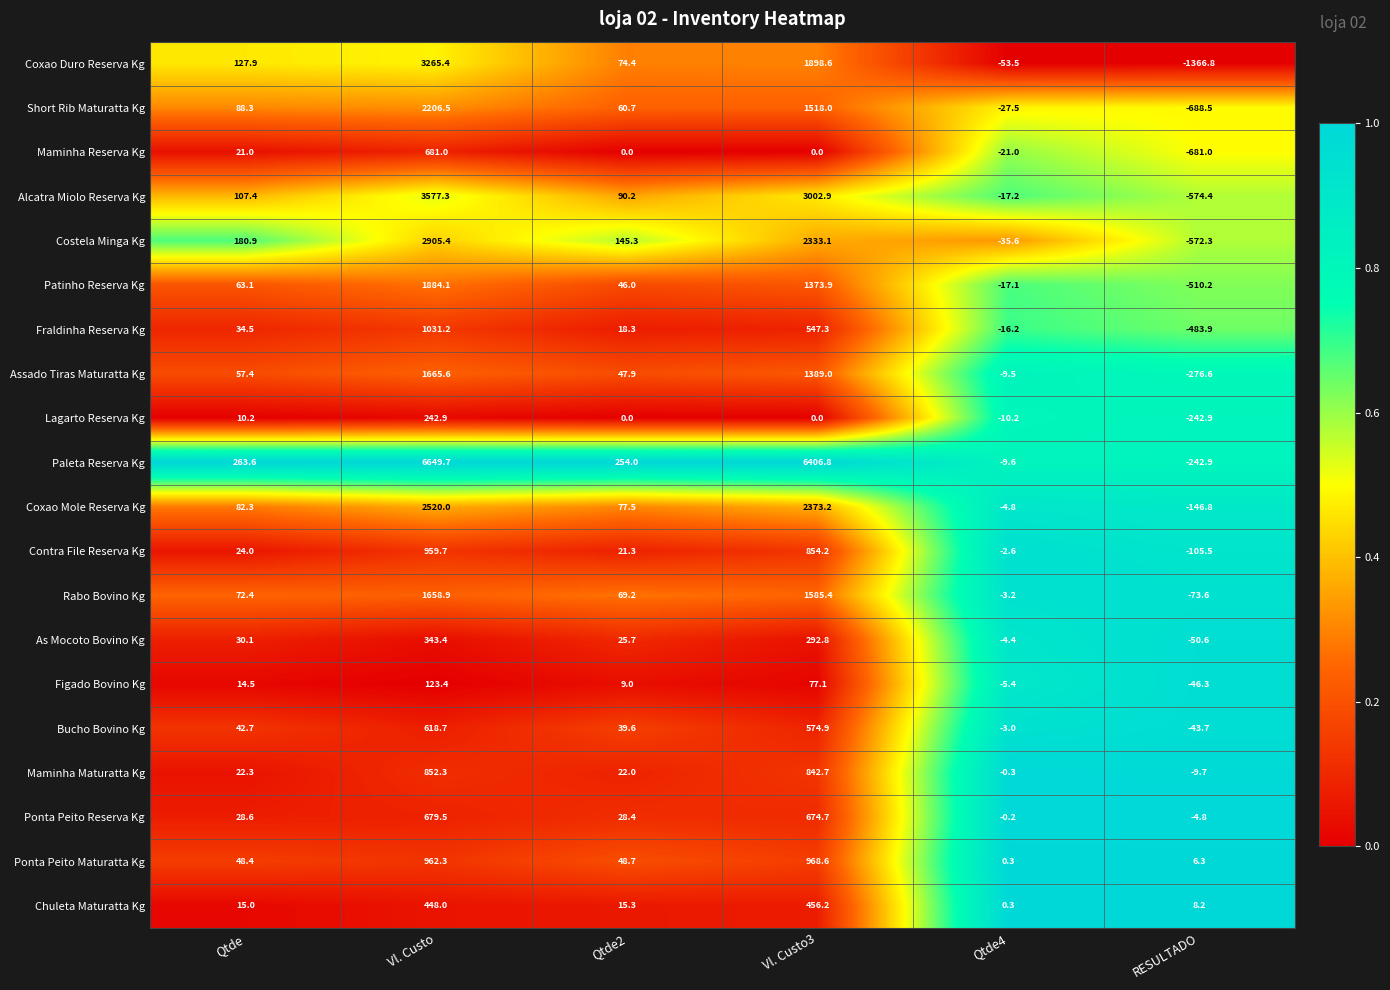

Which series has the widest spread of values?

Paleta Reserva Kg